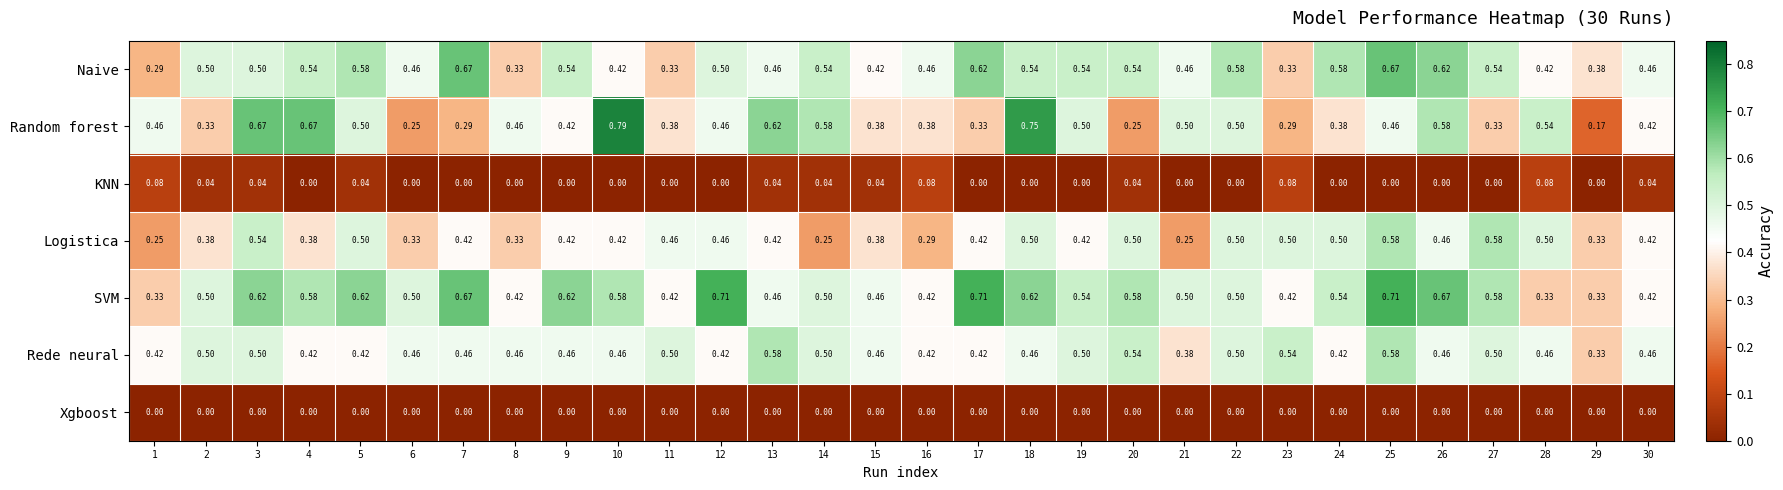

Which series has the largest range (max minus min)?

Random forest